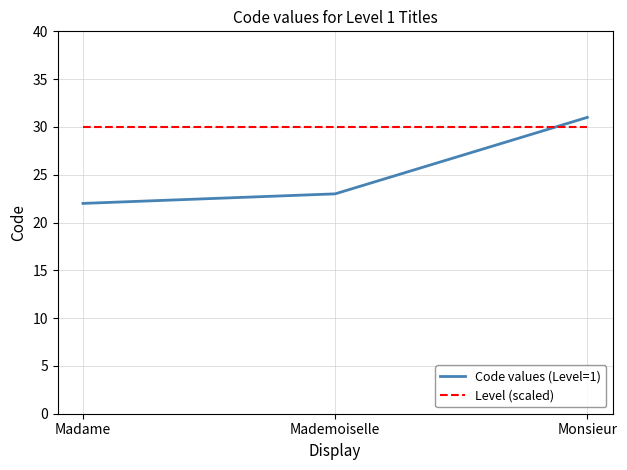

At how many categories does at least one series exceed 26?

3